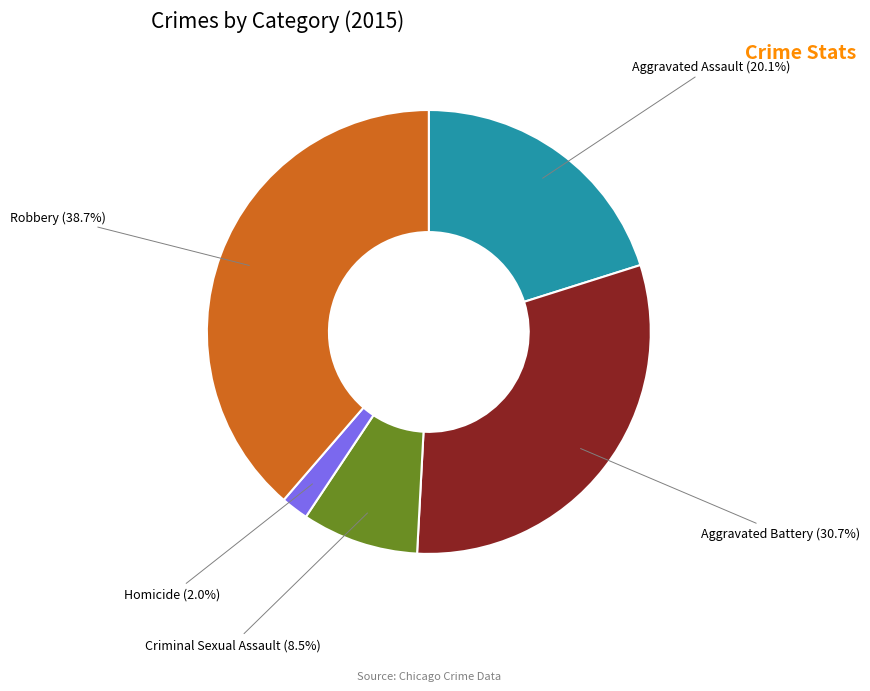

What percentage do Aggravated Assault and Aggravated Battery together represent?

50.8%